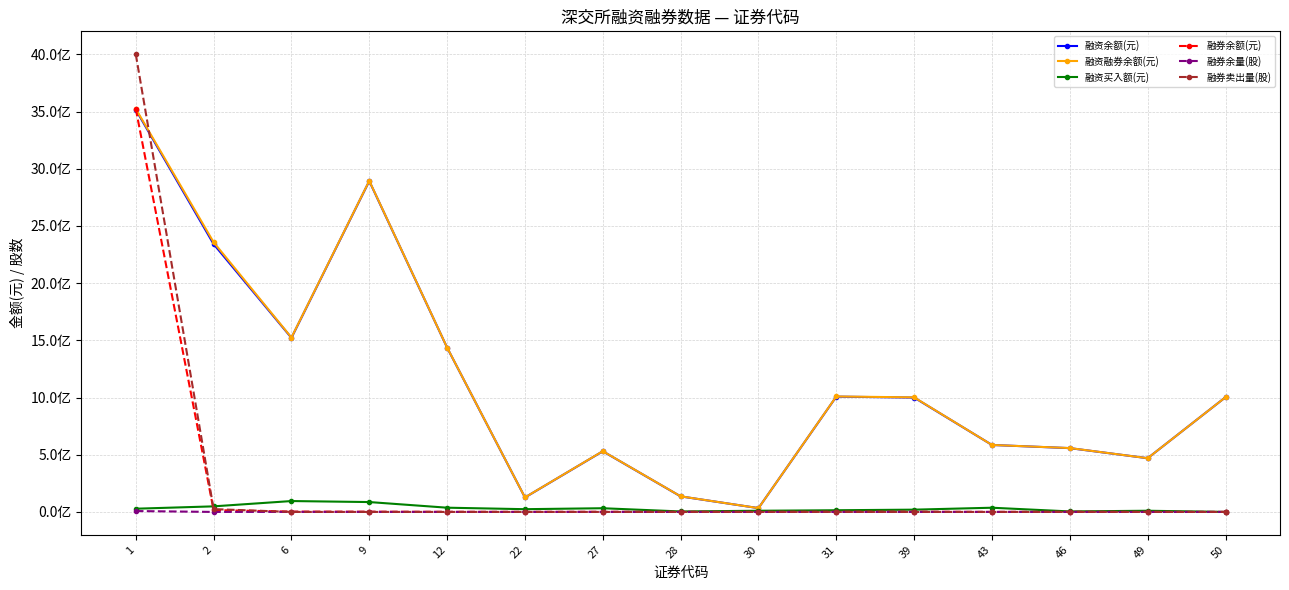

What is the value of the 融资买入额(元) point at the 9th from the left?

10210394